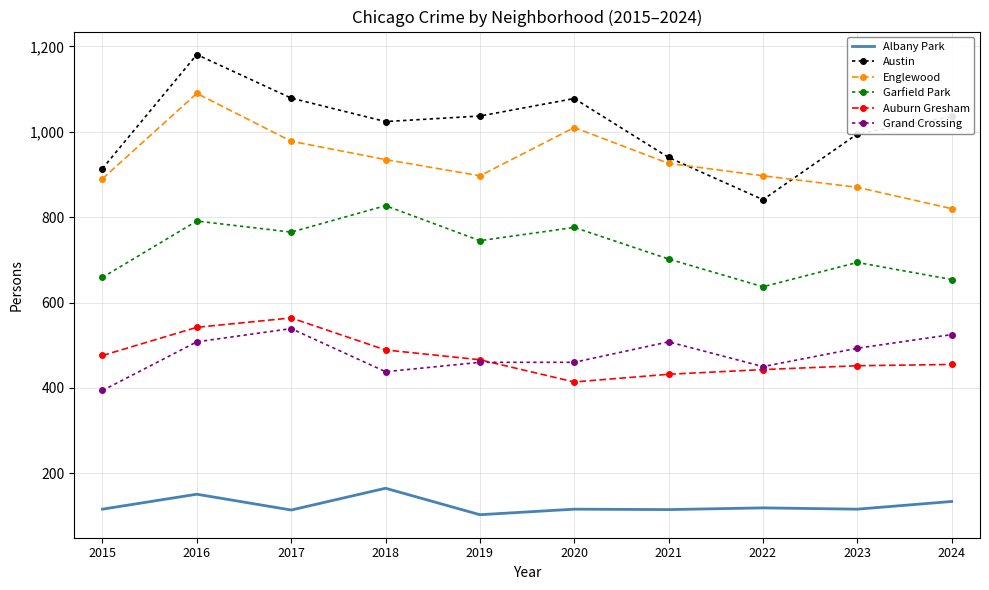

Between 2015 and 2020, which series saw the biggest shift?

Austin